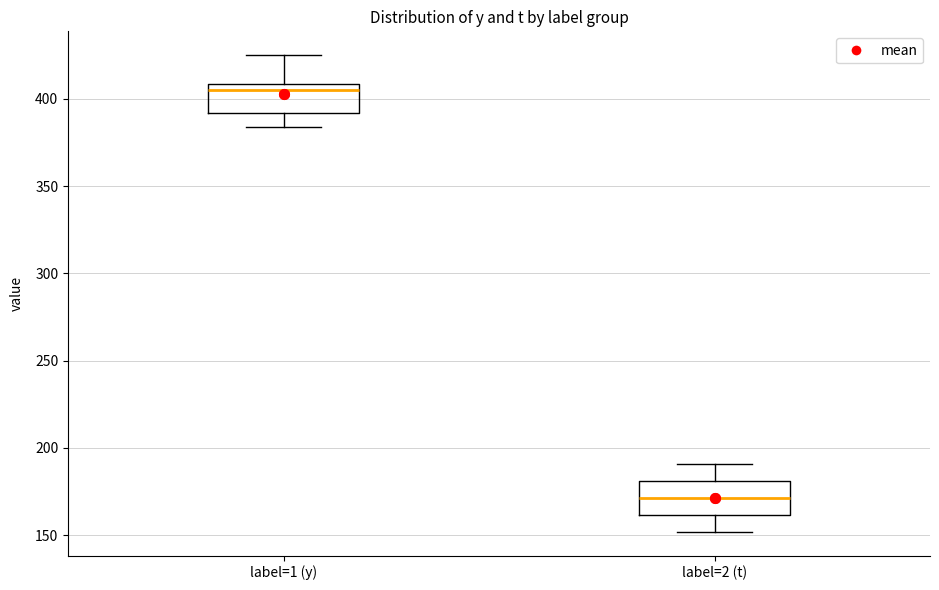

Where does the upper whisker of the box for label=1 (y) end on the y-axis? The values are not printed on the chart, so give them approximately, as read against the axis.

425